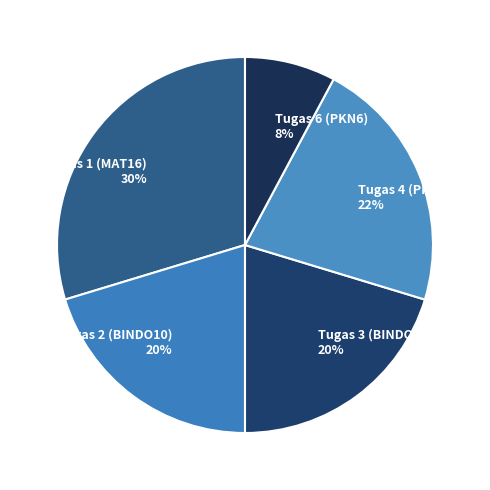

To the nearest percent, what is the difference between the Tugas 2 (BINDO10) 20% and Tugas 4 (PPL4) 22% slice percentages?

2%